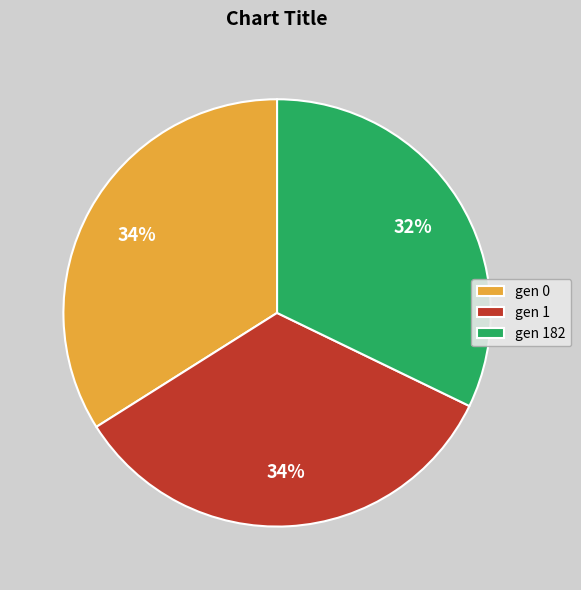

How many slices are in this pie chart?

3